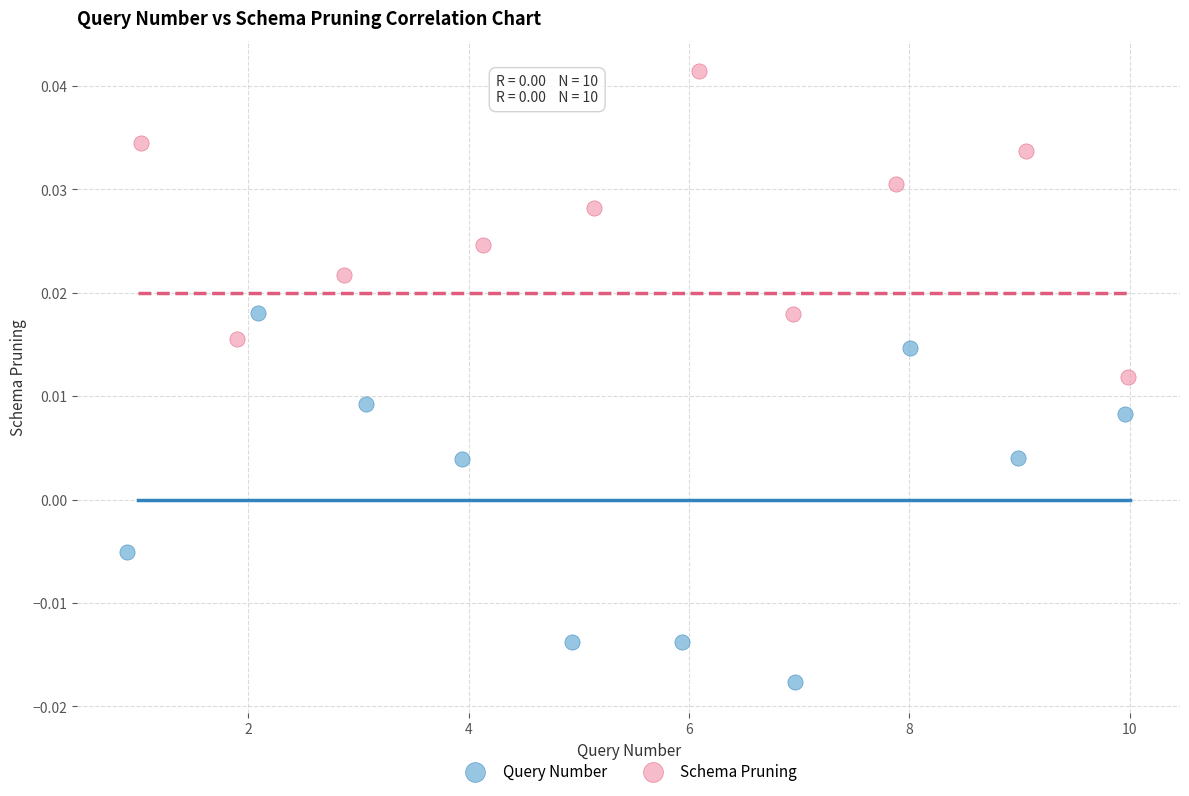

What are all the series names shown in the legend?

Query Number, Schema Pruning